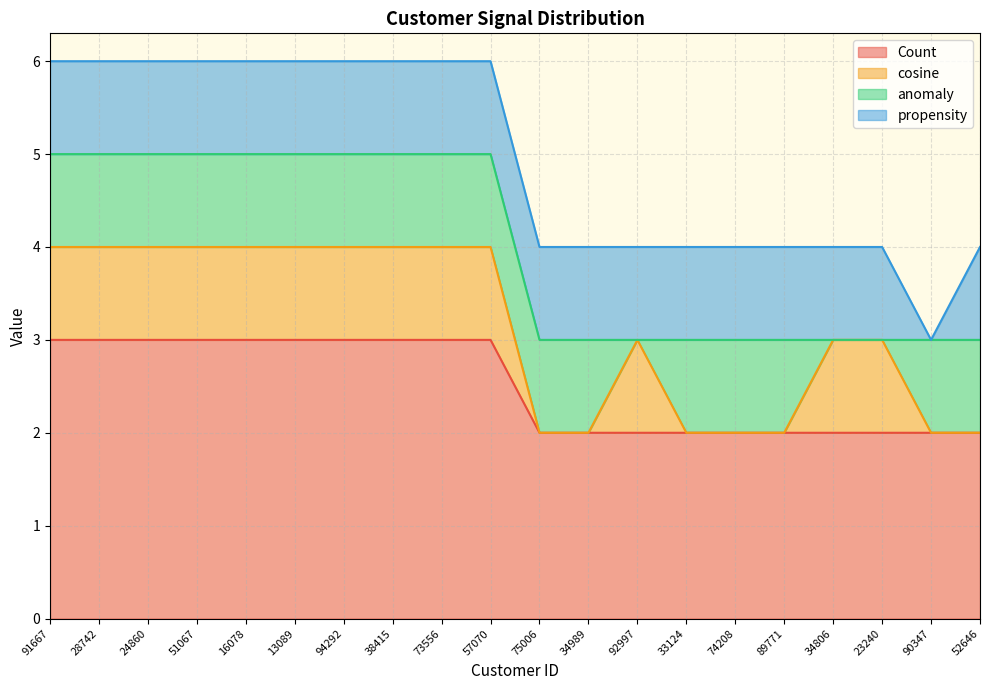

Count the number of data series in this chart.

4